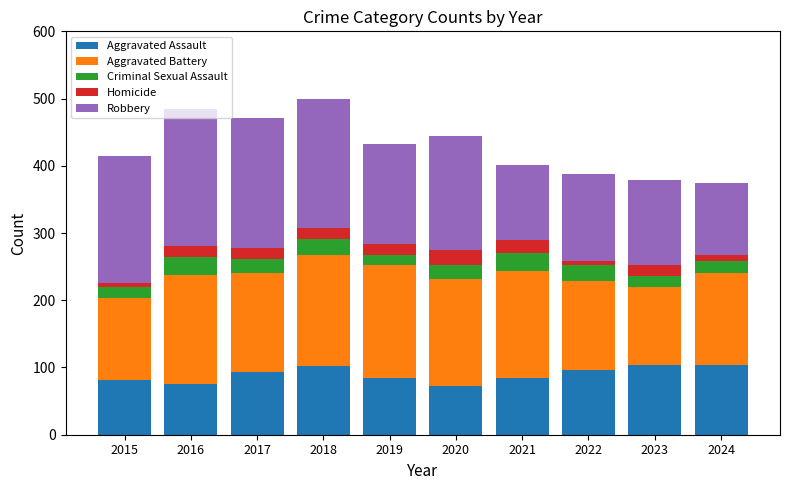

What is the total value across all series at 2019?

432